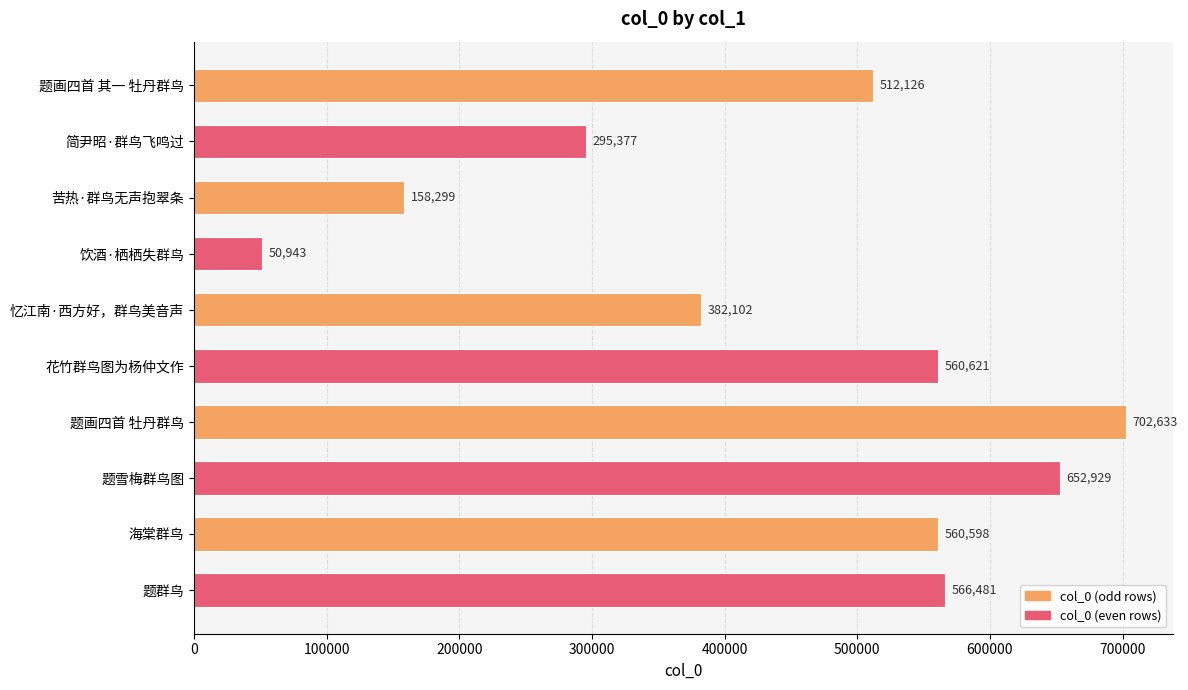

The chart shows a value of 50943 at 饮酒·栖栖失群鸟. True or false?

True